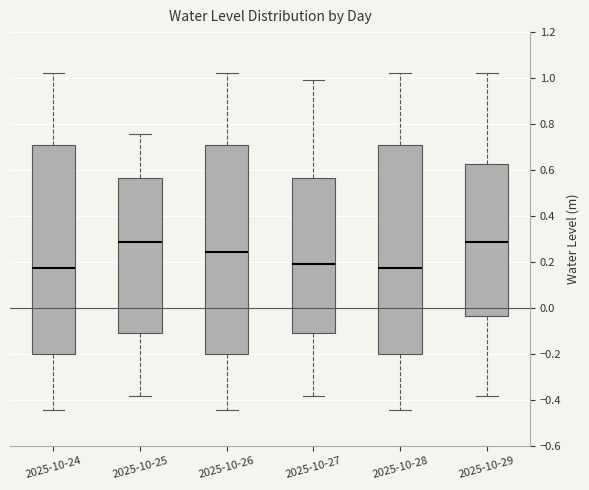

Reading left to right, transcribe this box plot: for each box, give where its median line is, the range the box spans, and where its two whiskers end, as read against the y-axis. The values are not printed on the chart, so give them approximately, as read against the axis.

2025-10-24: median 0.18, box -0.20 to 0.70, whiskers -0.44 to 1.02
2025-10-25: median 0.28, box -0.12 to 0.56, whiskers -0.38 to 0.76
2025-10-26: median 0.24, box -0.20 to 0.70, whiskers -0.44 to 1.02
2025-10-27: median 0.20, box -0.12 to 0.56, whiskers -0.38 to 1.00
2025-10-28: median 0.18, box -0.20 to 0.70, whiskers -0.44 to 1.02
2025-10-29: median 0.28, box -0.04 to 0.62, whiskers -0.38 to 1.02